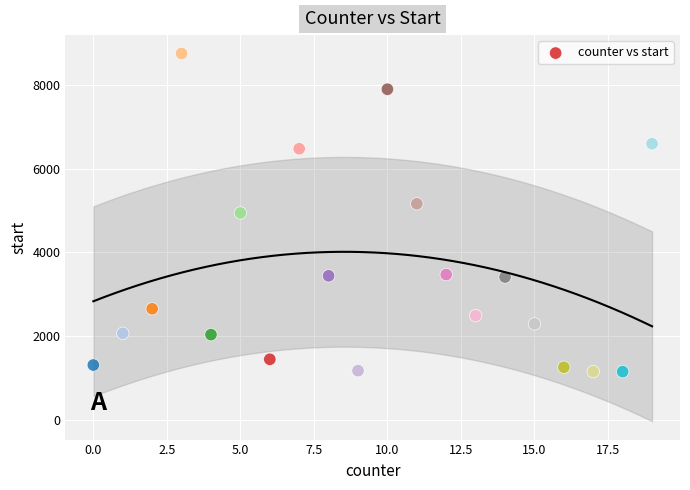

What is the range of X values (max minus min)?

19